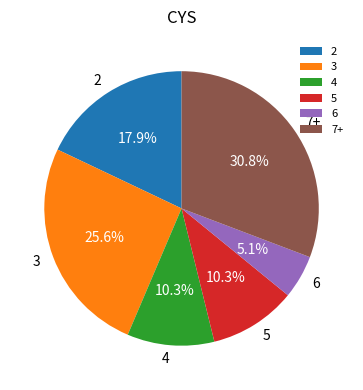

How many segments does this pie chart have?

6